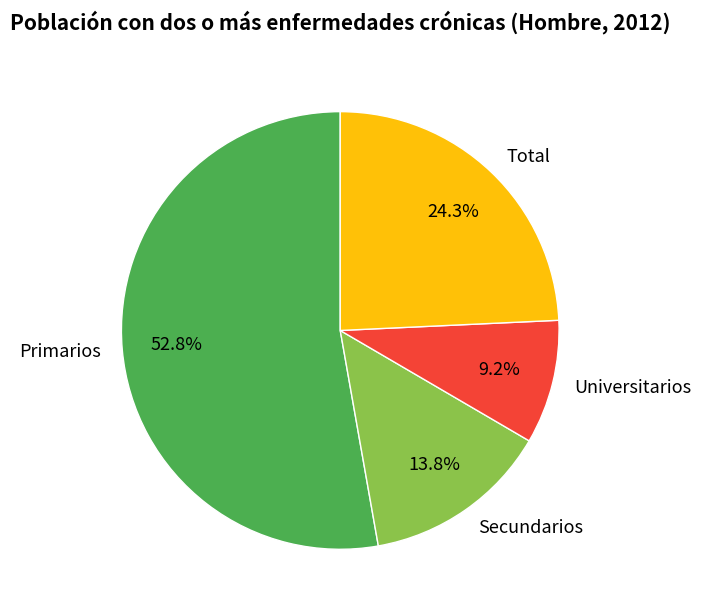

The Universitarios slice represents 16% of the pie. True or false?

False